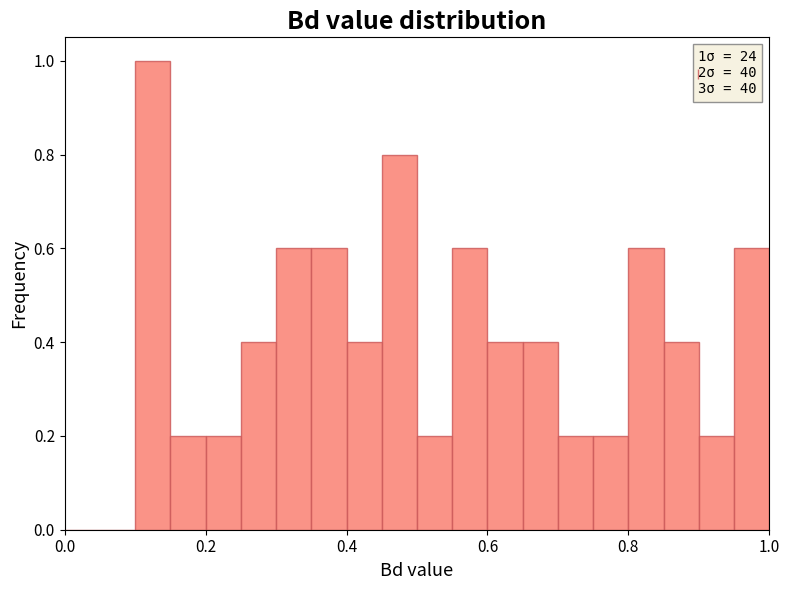

Read against the x-axis, roughly where is the centre of the tallest bar?

0.12